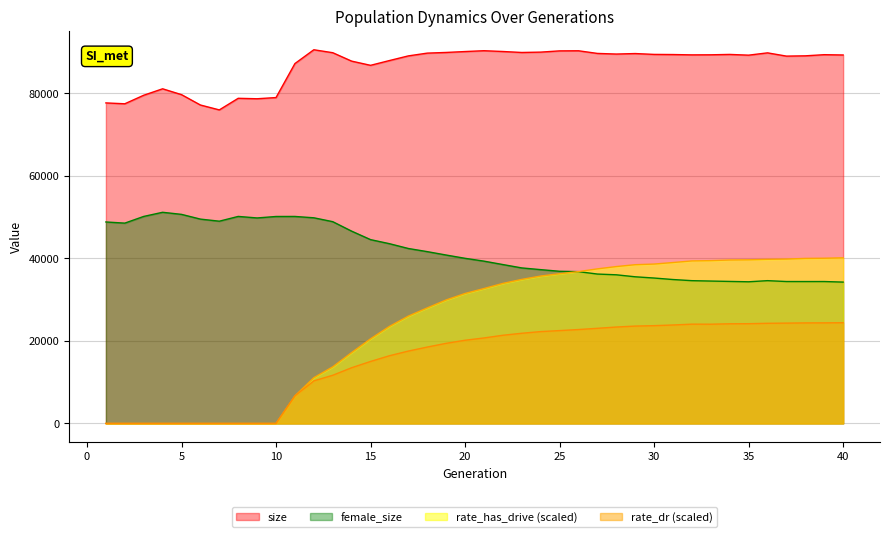

What is the total value across all series at 13?

164221.6